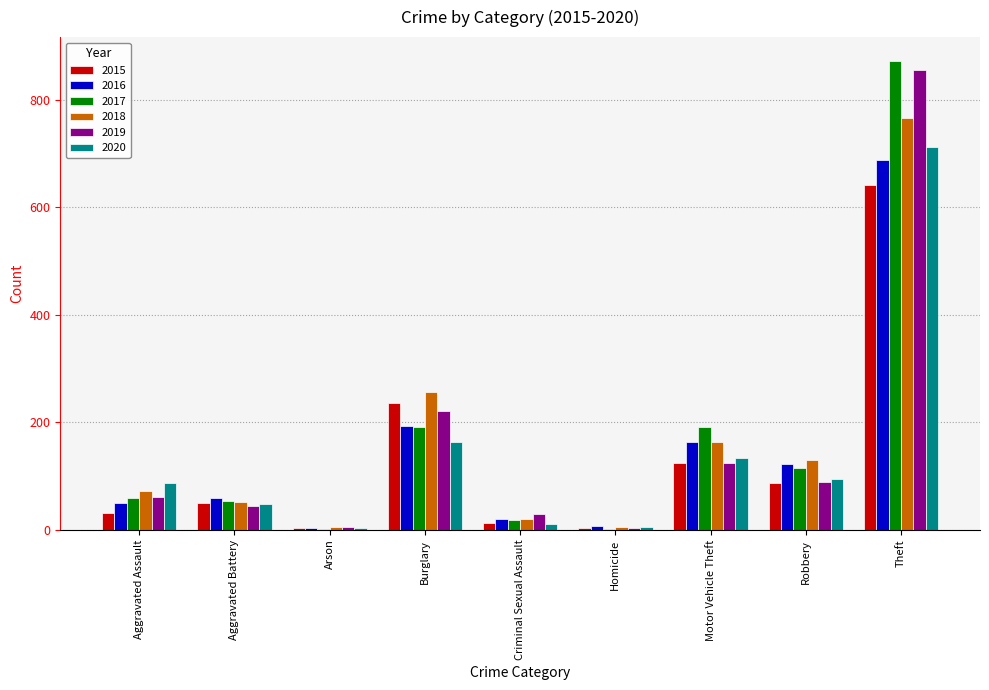

The 2020 series shows 1058 at Theft. True or false?

False